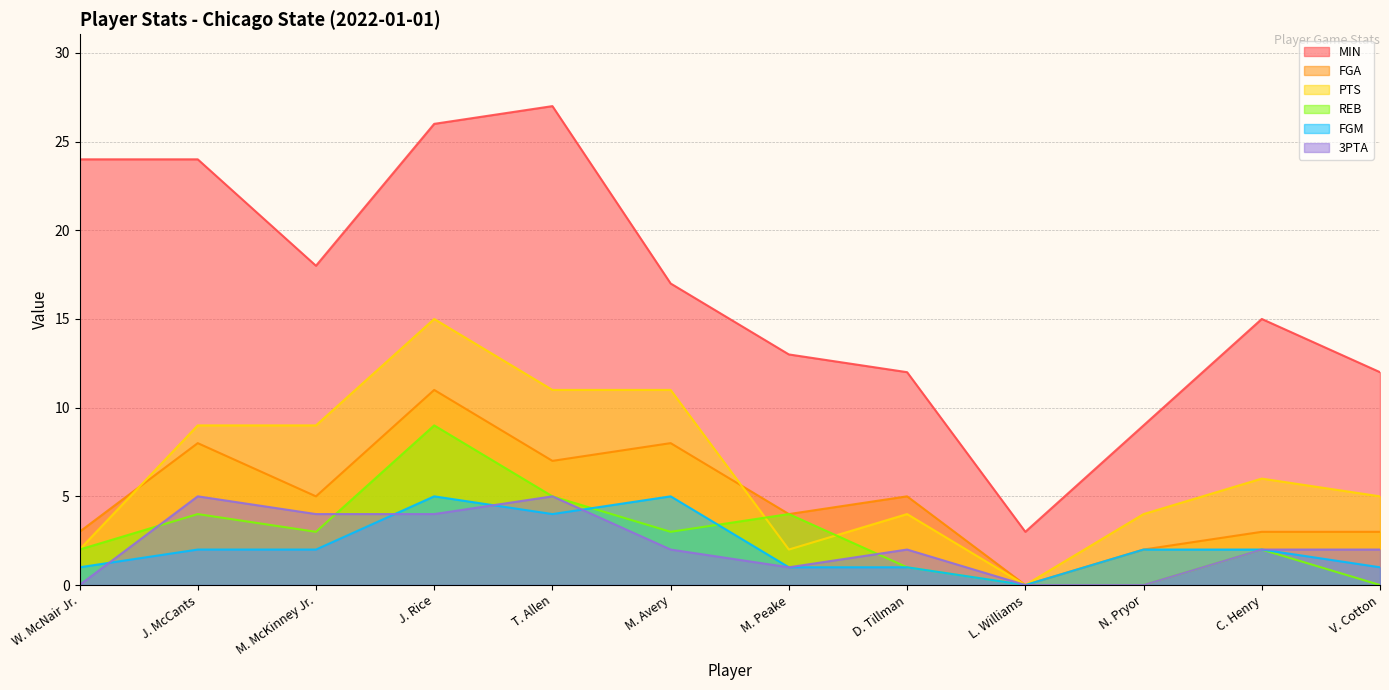

What is the total value across all series at J. Rice?

70